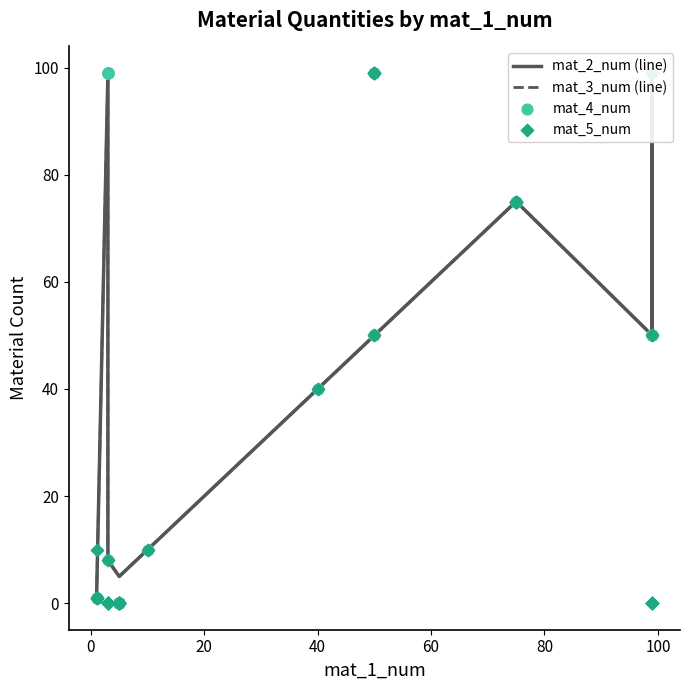

Which series has the largest total across all categories?

mat_4_num